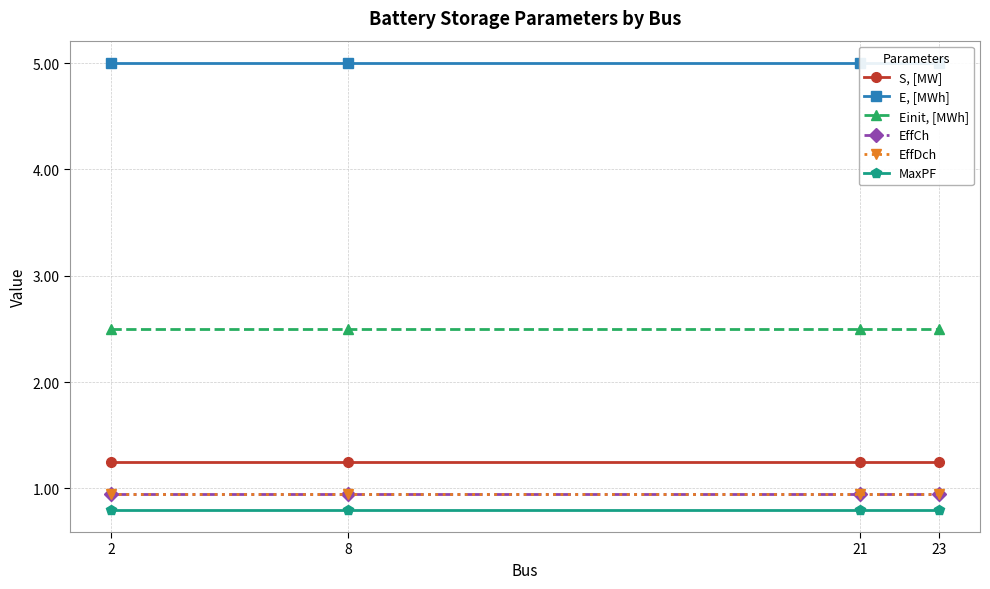

Which series has the largest total across all categories?

E, [MWh]